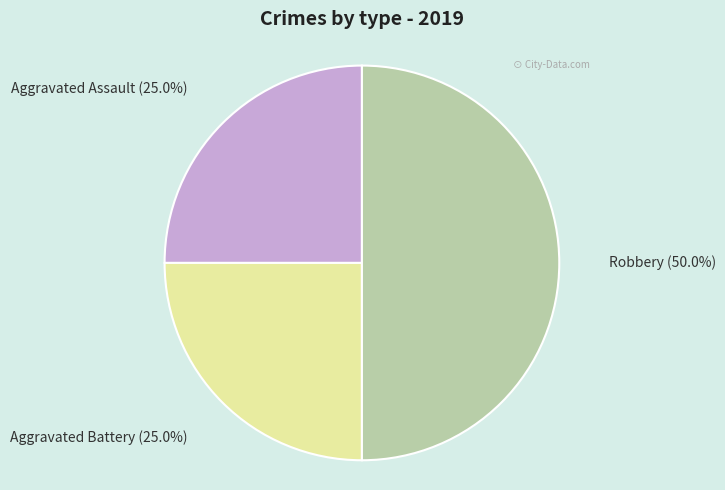

Is Aggravated Battery the majority of the pie?

No